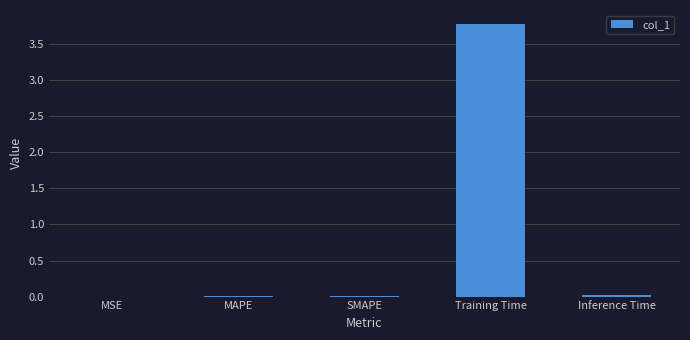

The value at MSE is 0.0. True or false?

True